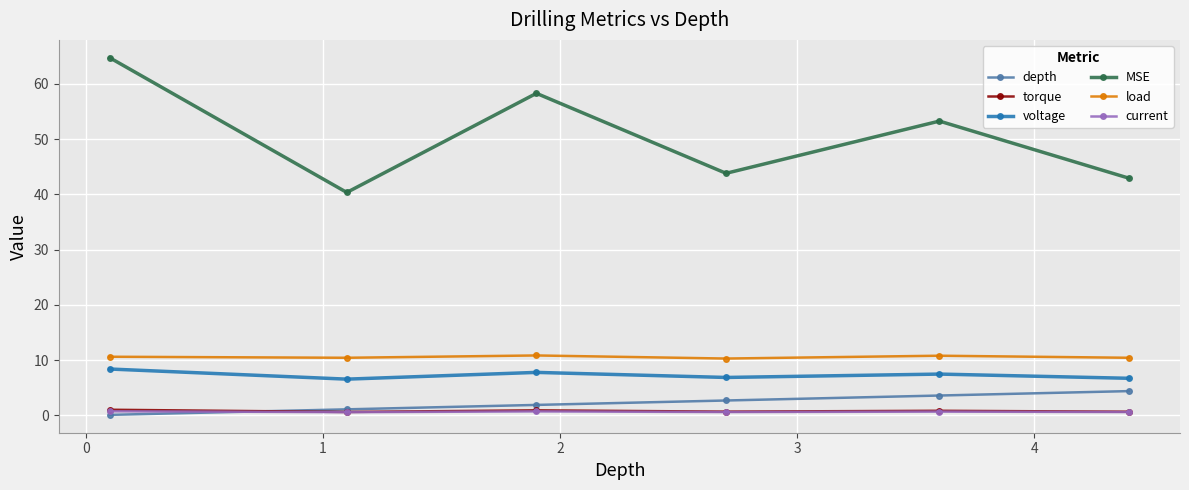

True or false: load has more than 0 points higher than both neighbors.

True